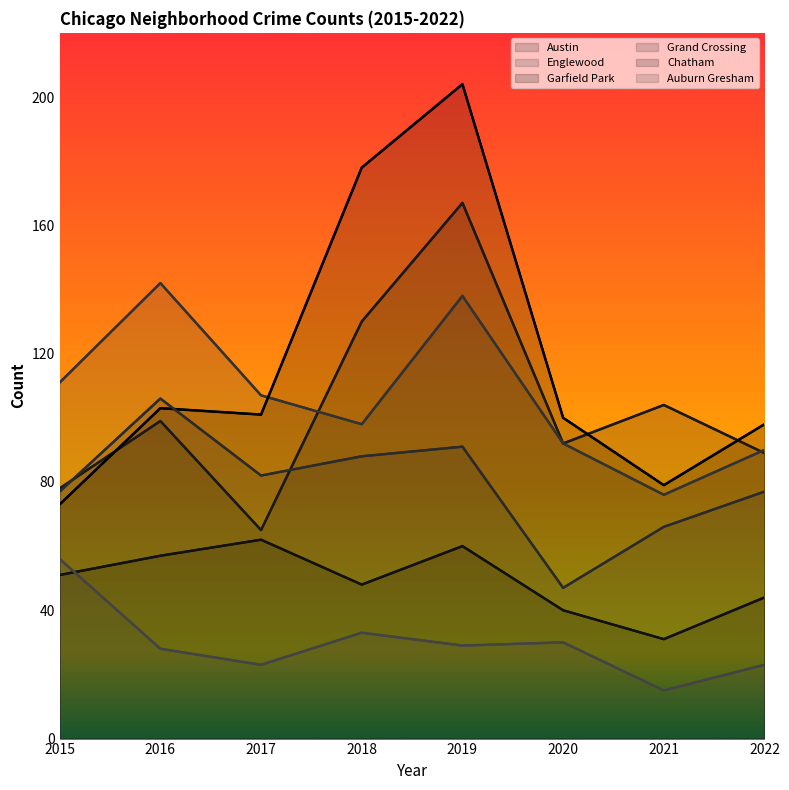

Which category has the highest value in the Grand Crossing series?

2016